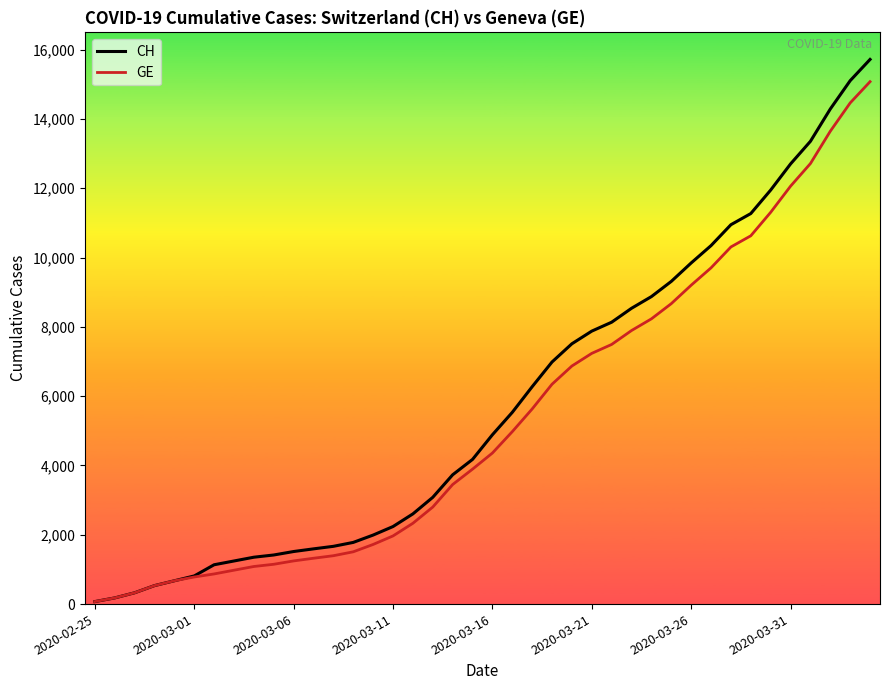

What is the maximum value shown in the chart?

15719